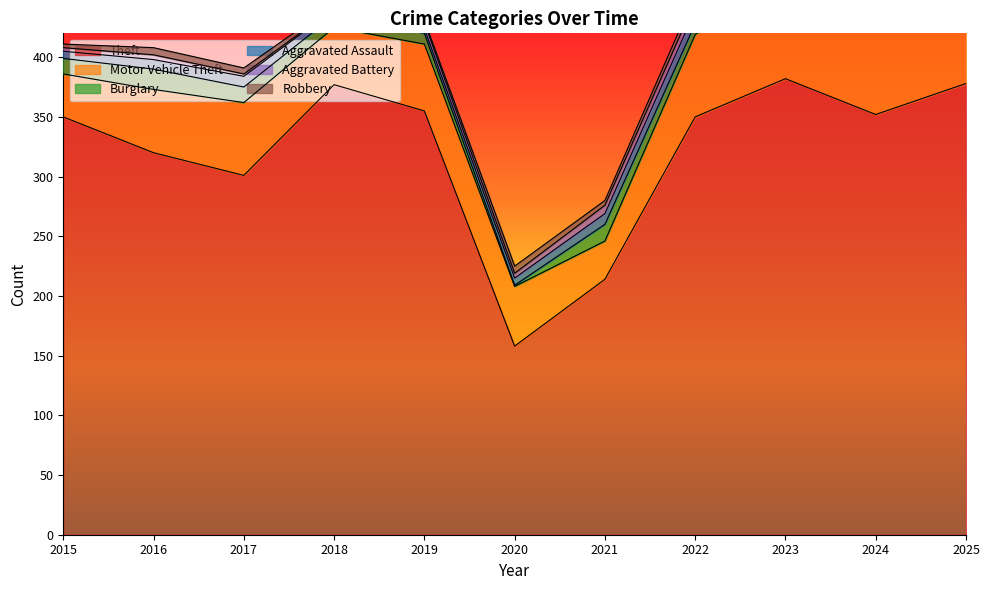

What is the sum of all Aggravated Assault values?

96